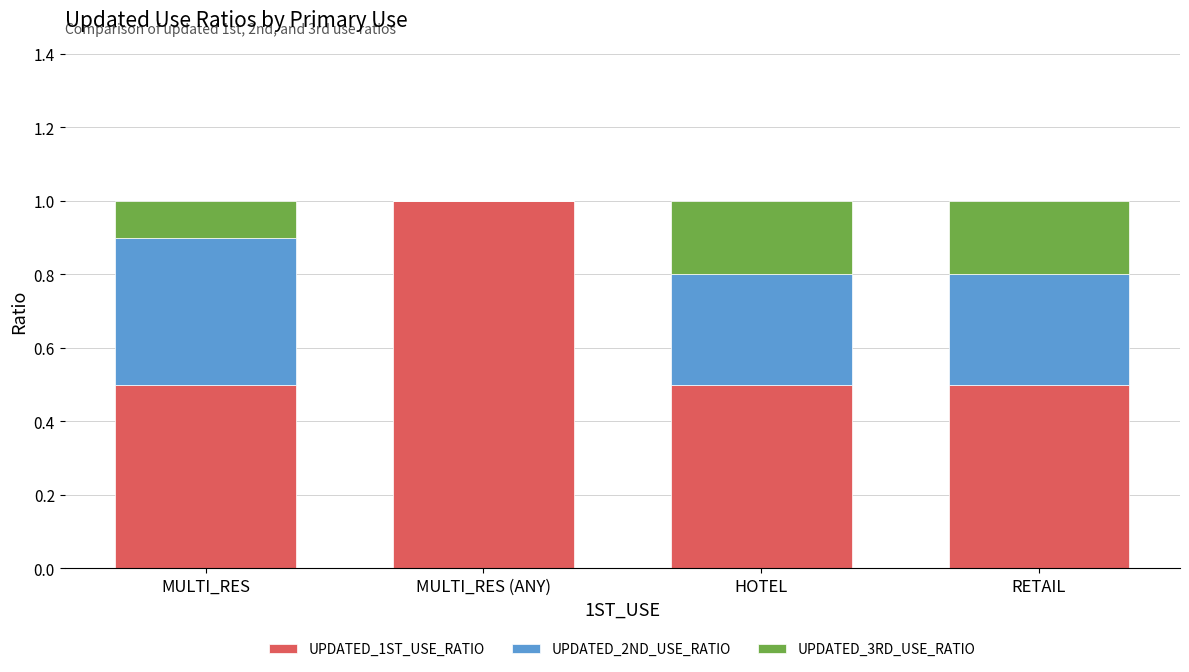

Count the number of categories in the chart.

4